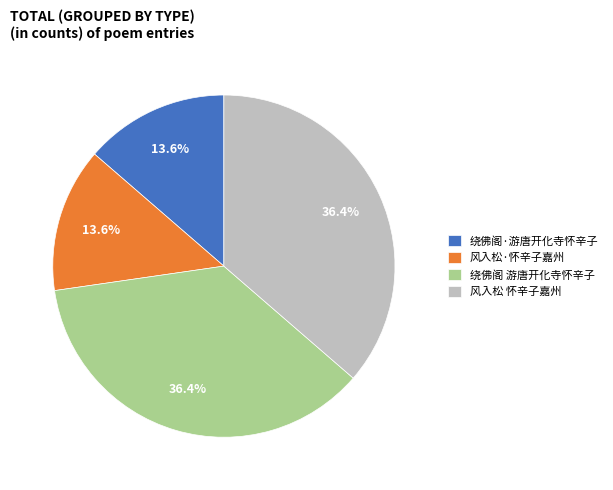

What percentage do 风入松 怀辛子嘉州 and 绕佛阁·游唐开化寺怀辛子 together represent?

50.0%